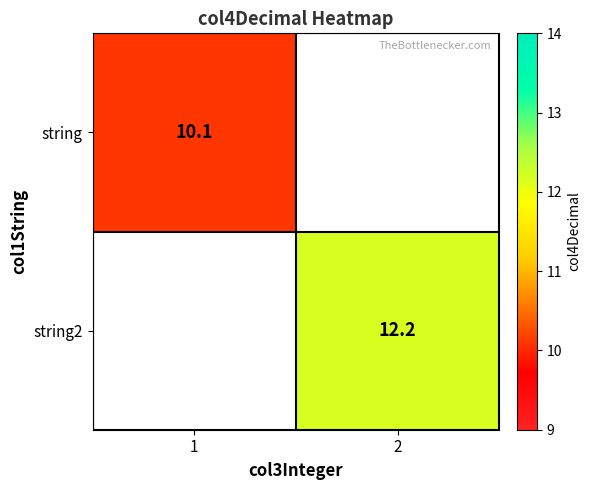

True or false: string has a value of 15.0 at 1.

False